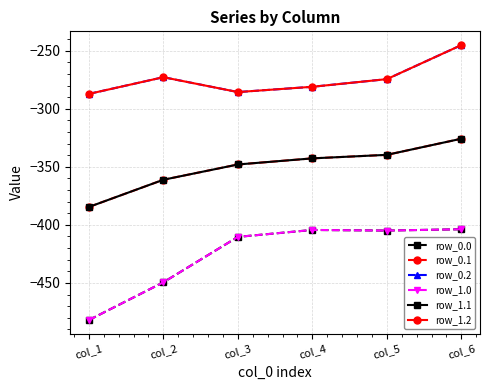

What is the approximate value of row_1.1 at col_3?

-347.9